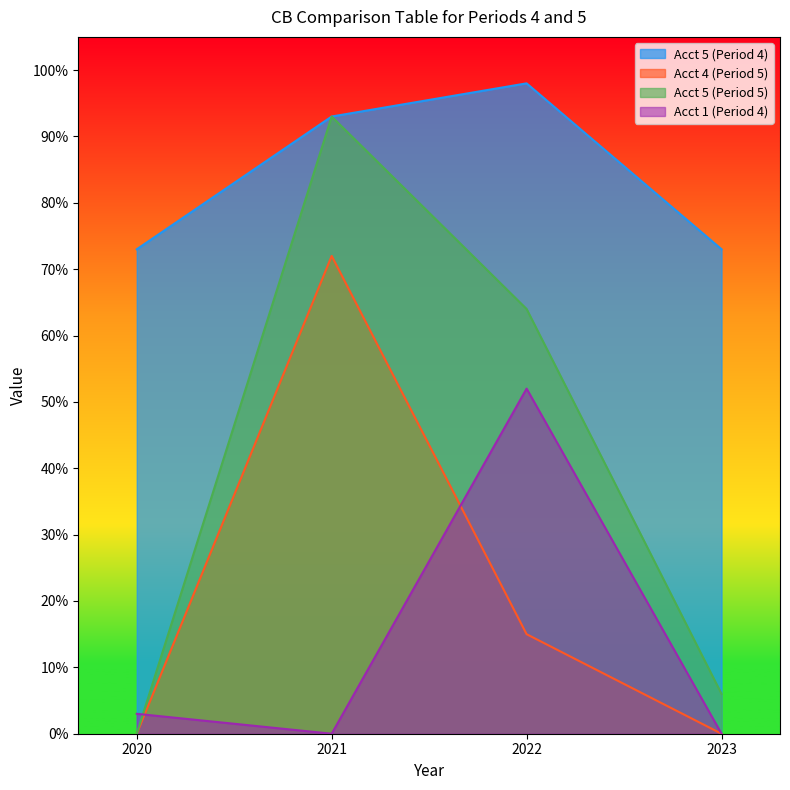

At which category does Acct 1 (Period 4) reach its first local valley?

2021